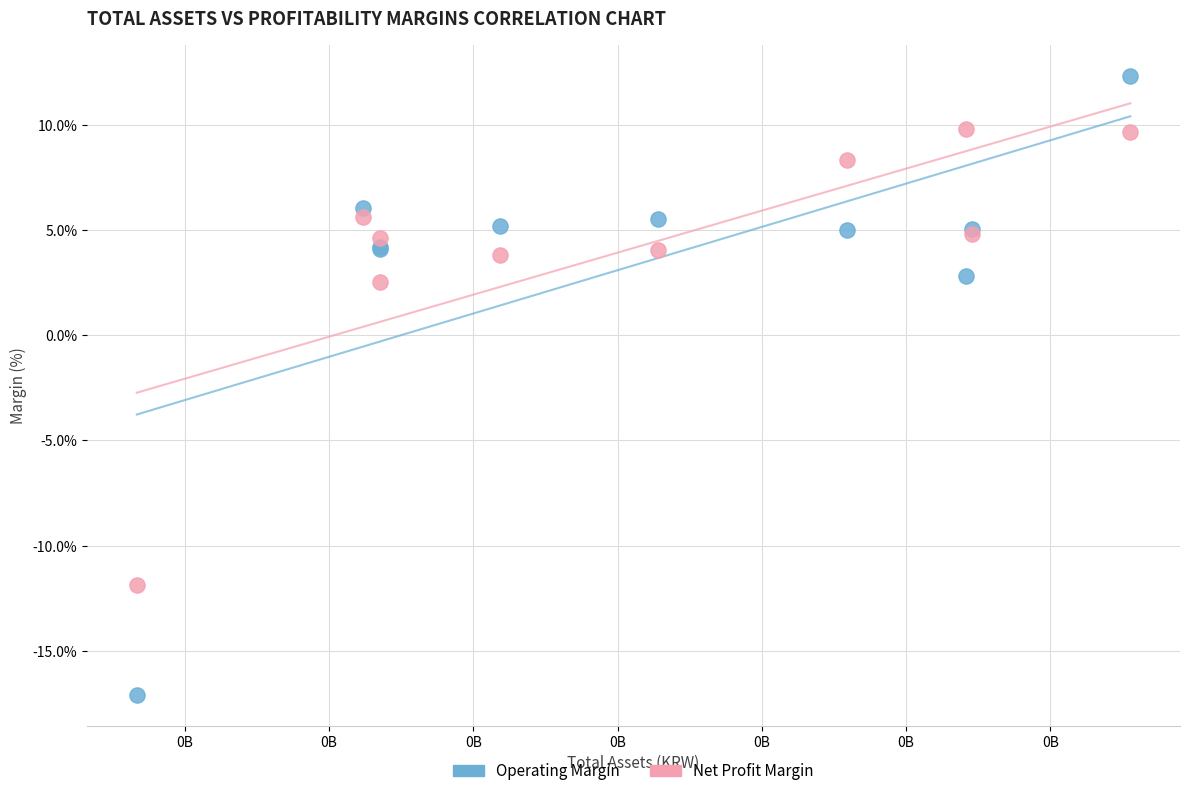

What are all the series names shown in the legend?

Operating Margin, Net Profit Margin